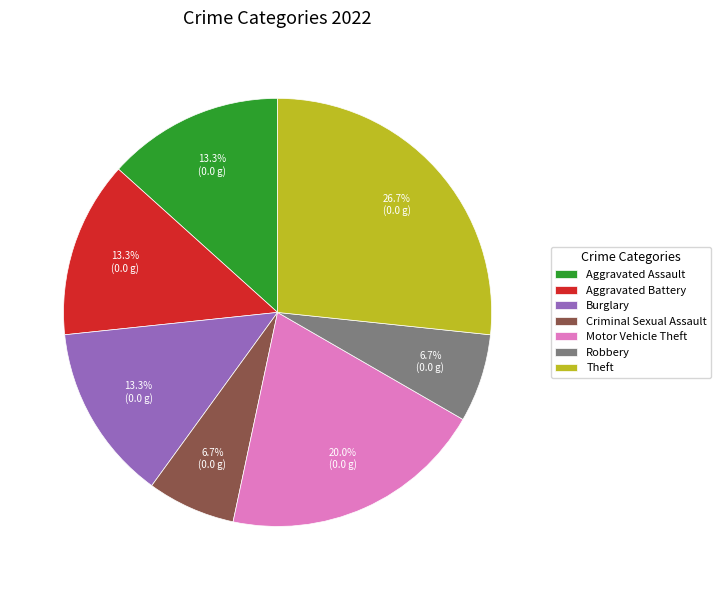

Which has a higher value, Criminal Sexual Assault or Theft?

Theft